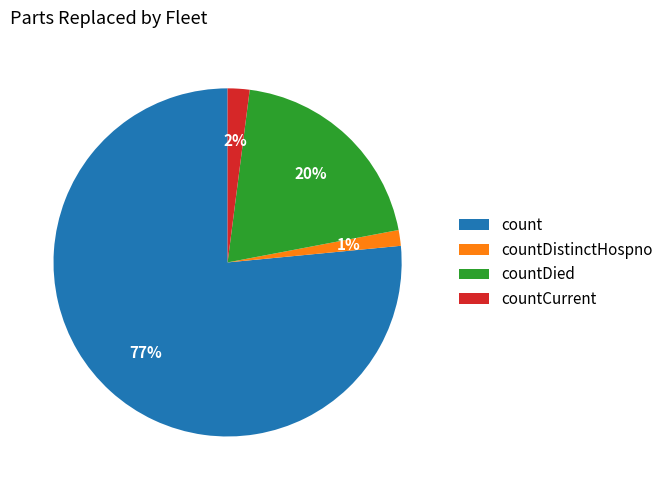

True or false: countDied accounts for 6% of the total.

False